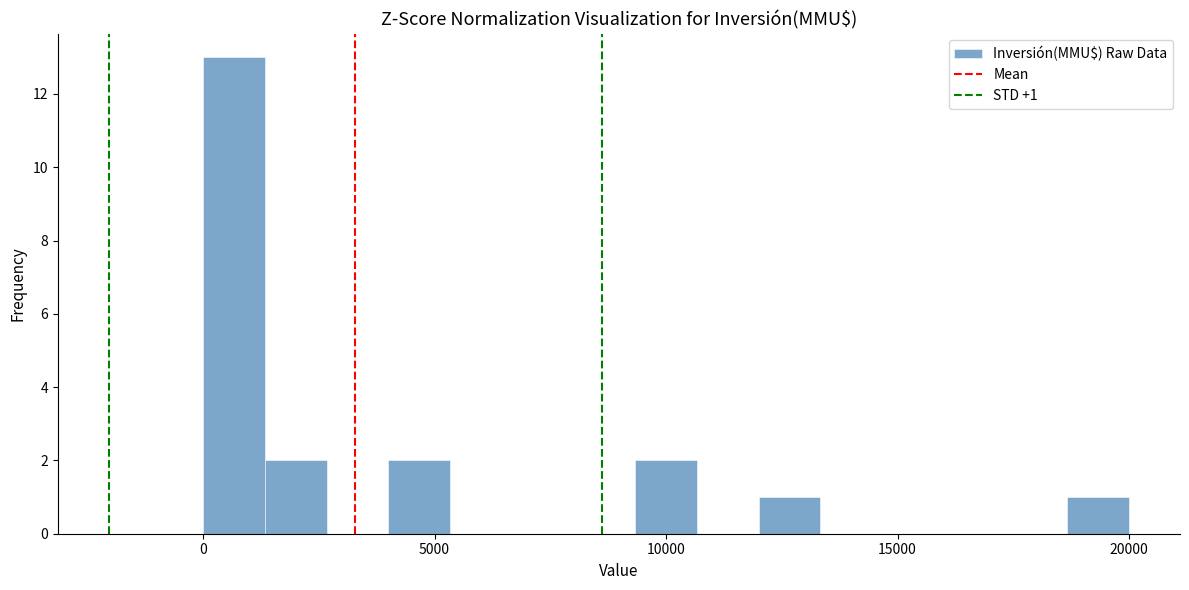

Read against the x-axis, roughly where is the centre of the tallest bar?

500